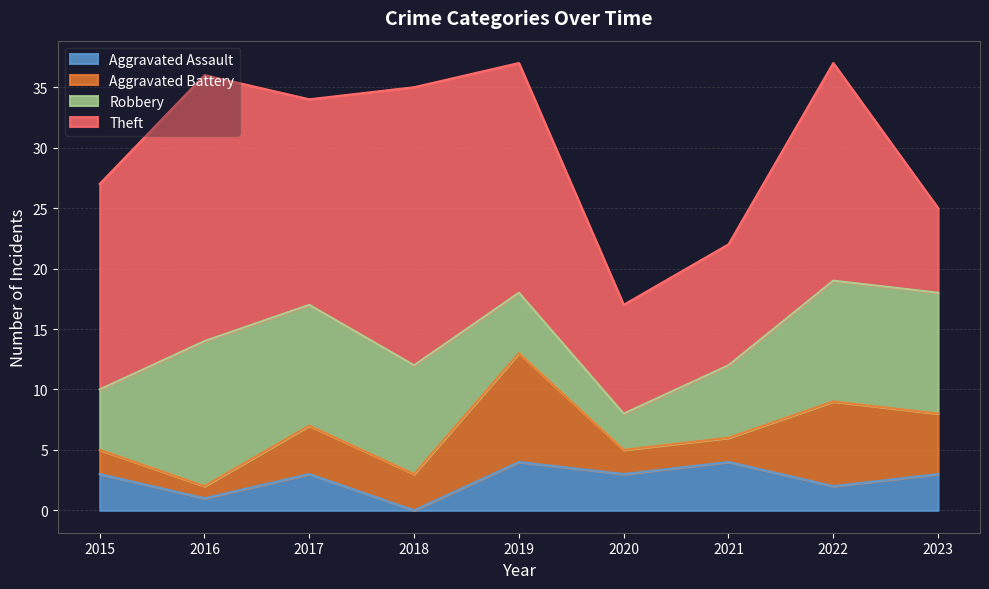

Reading right to left, list all the values displayed in this chart.

Aggravated Assault: 3	2	4	3	4	0	3	1	3
Aggravated Battery: 5	7	2	2	9	3	4	1	2
Robbery: 10	10	6	3	5	9	10	12	5
Theft: 7	18	10	9	19	23	17	22	17